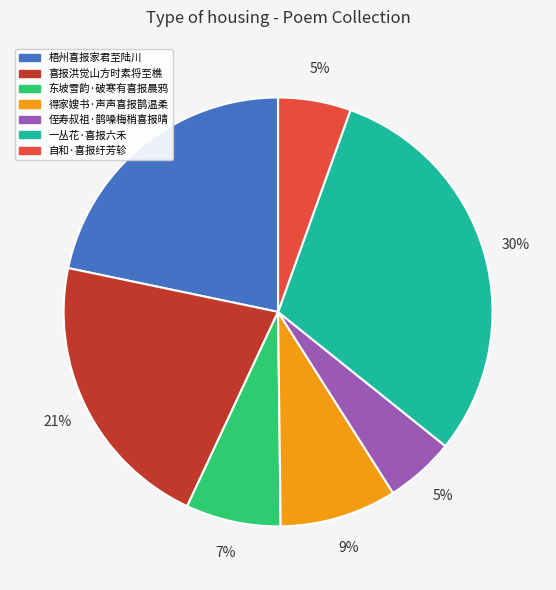

To the nearest percent, what portion does 自和·喜报纡芳轸 represent?

5%